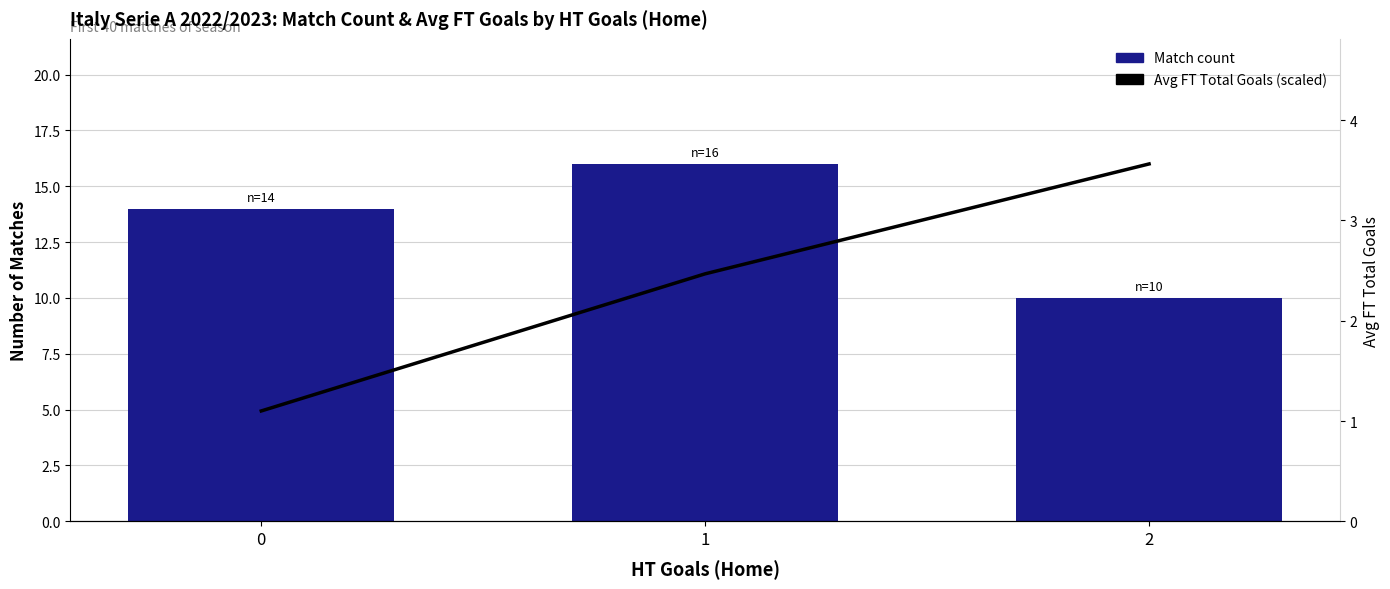

How many values in the Match count by HT Goals H series exceed 14?

1